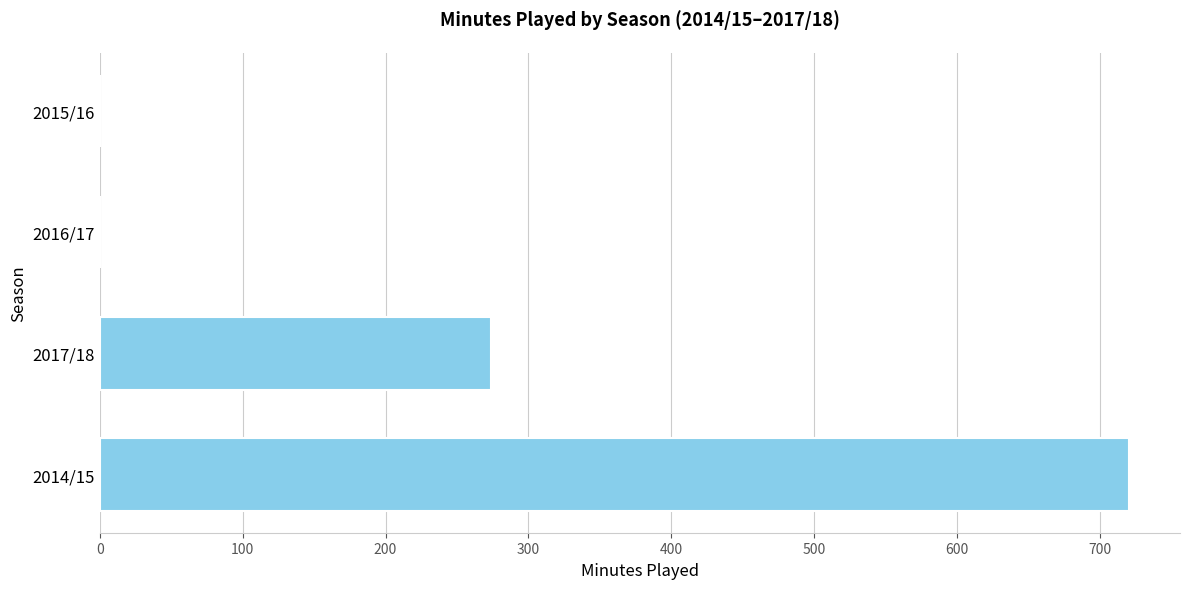

True or false: the data shows 382 at 2017/18.

False